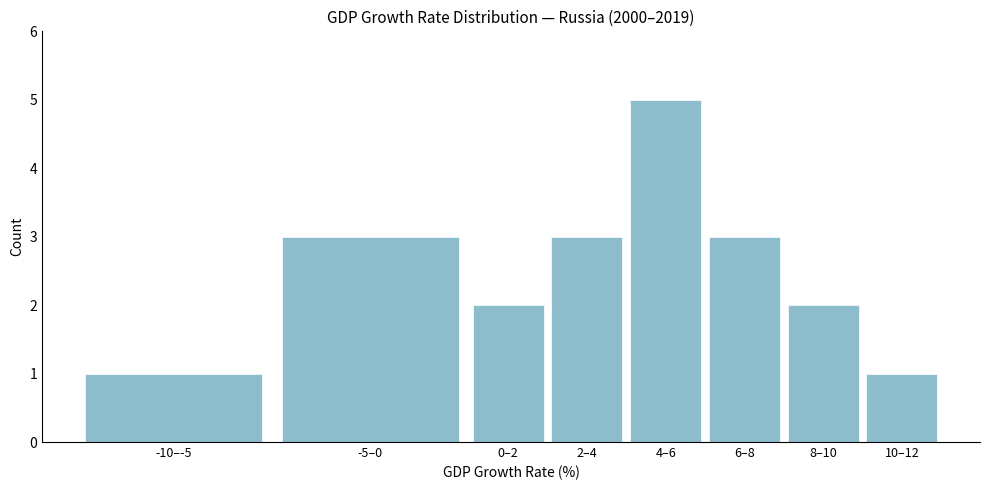

Reading left to right, what are all the values shown in this chart?

1	3	2	3	5	3	2	1